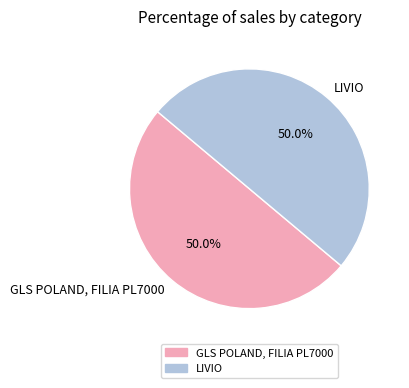

True or false: GLS POLAND, FILIA PL7000 accounts for 50% of the total.

True